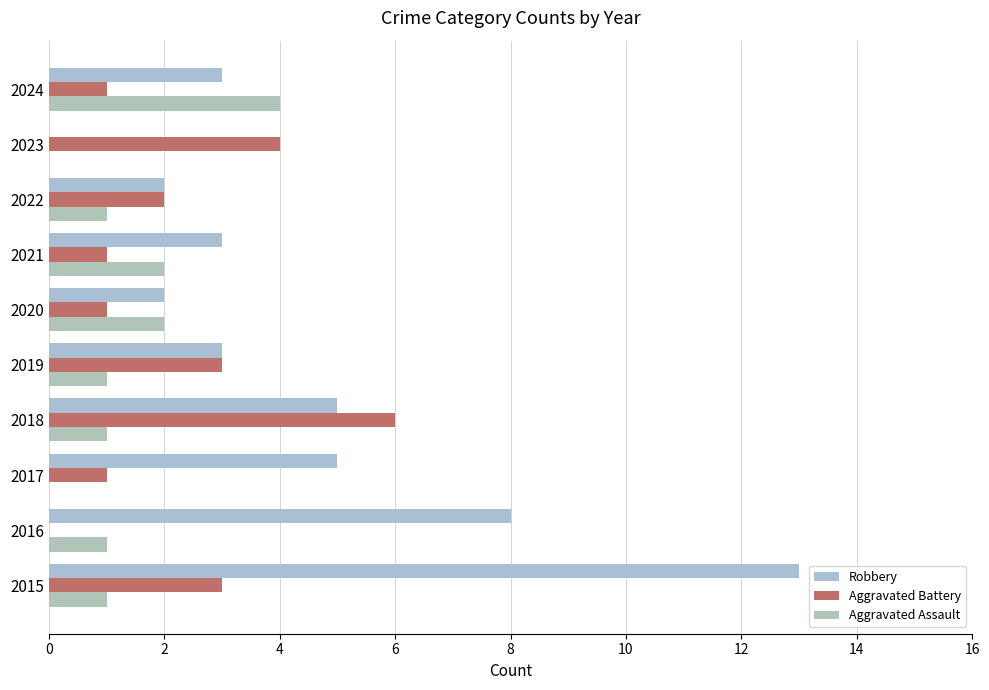

How many categories are shown in the chart?

10